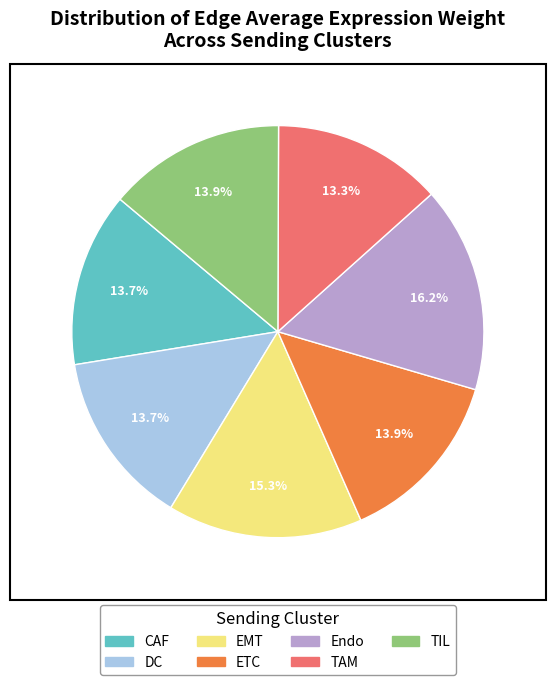

Is there a majority slice in this chart?

No